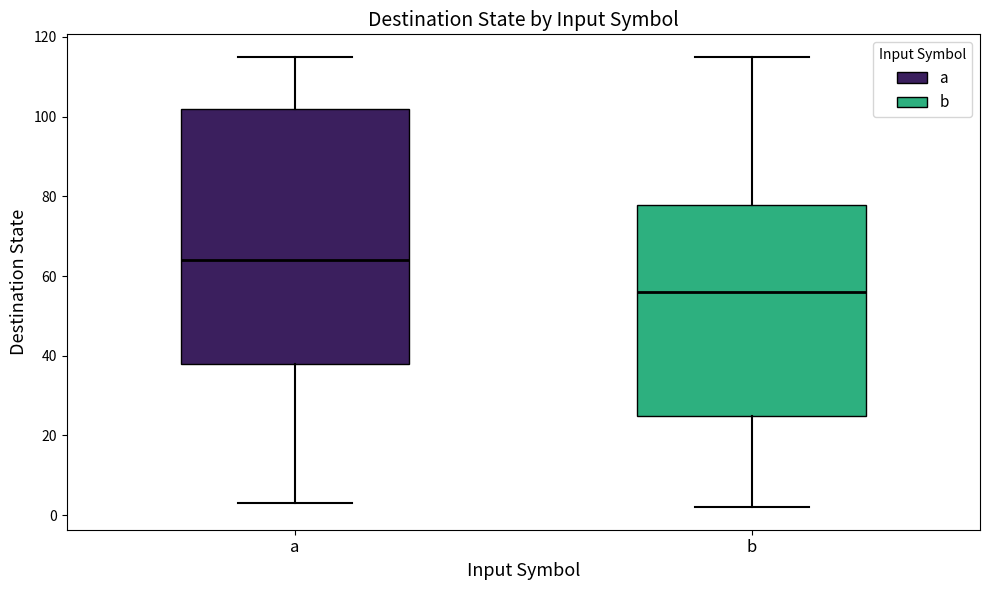

Which box's median line is the lowest?

b